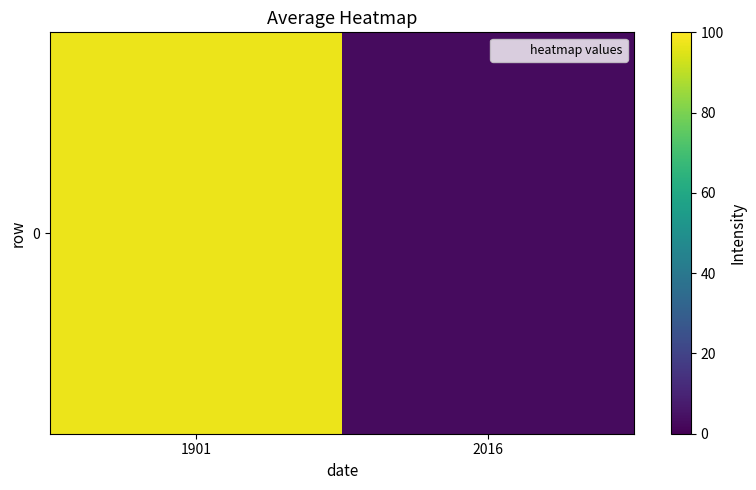

What is the average value?

49.9